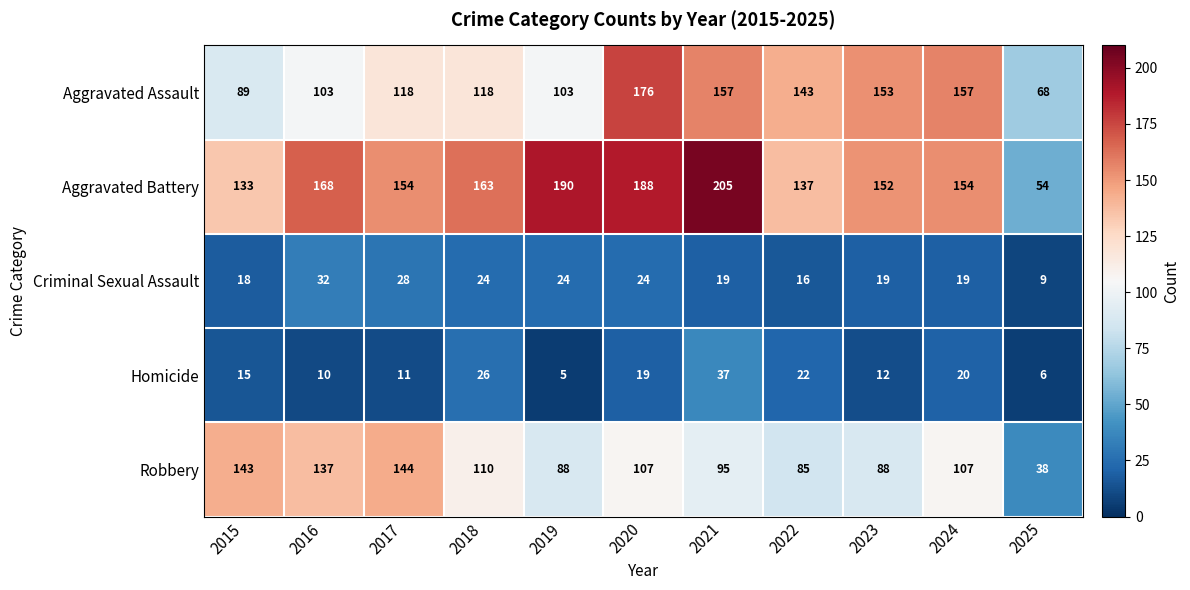

At 2020, list the series in order from smallest to largest.

Homicide, Criminal Sexual Assault, Robbery, Aggravated Assault, Aggravated Battery